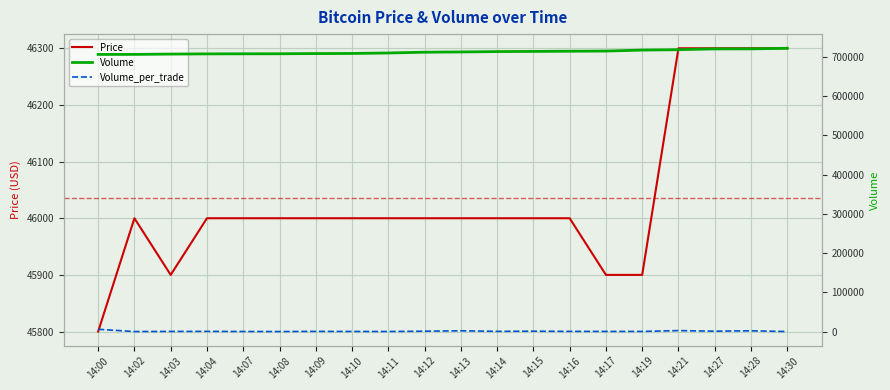

Which series changed the most between 14:15 and 14:30?

Volume